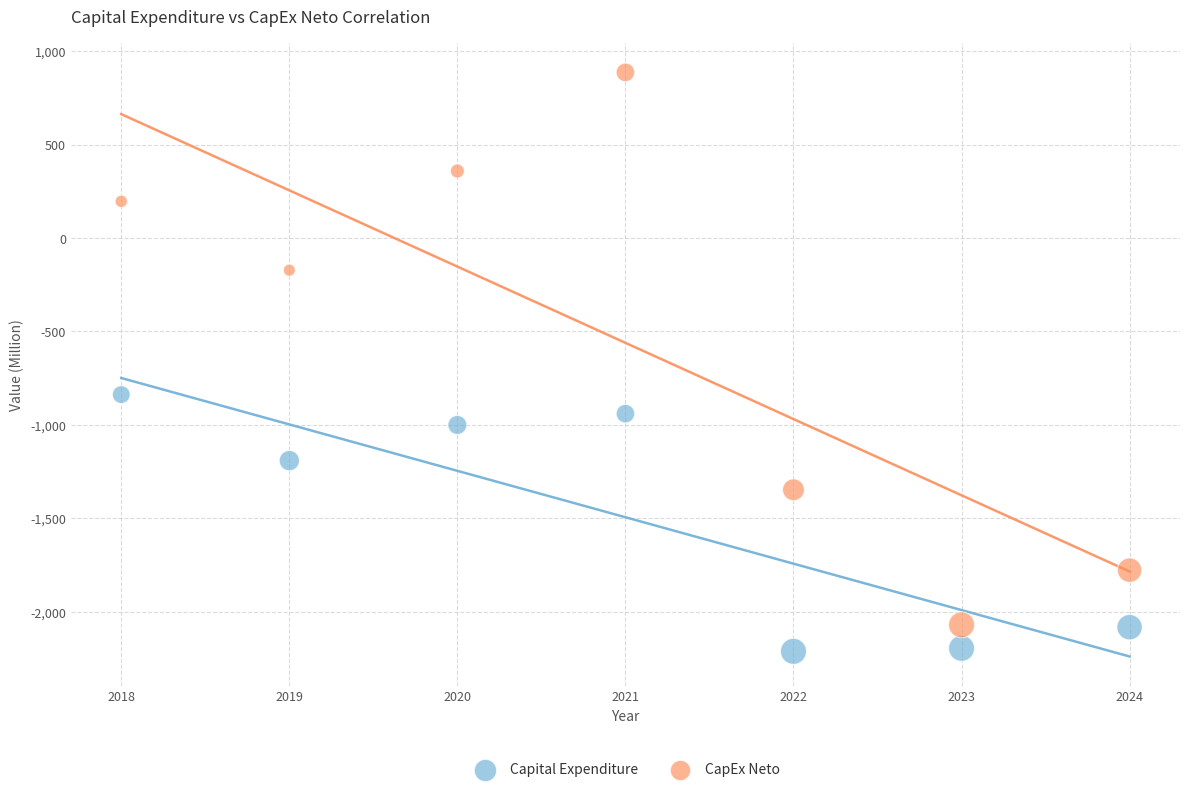

Which series has the largest Y range (max minus min)?

CapEx Neto